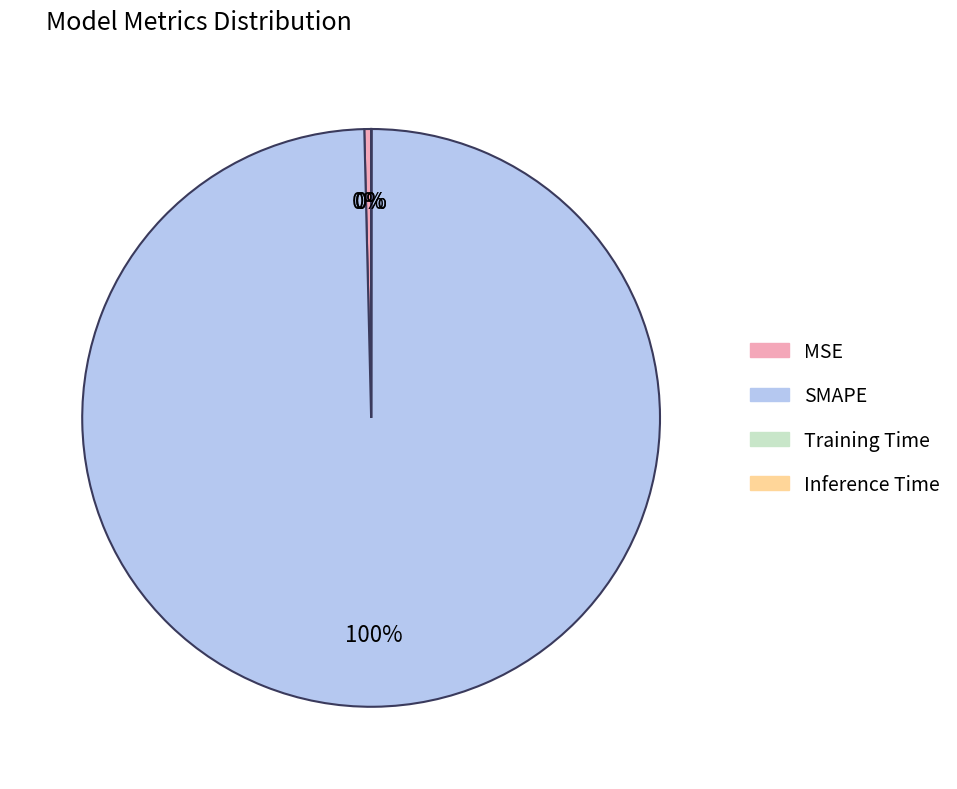

Is it true that SMAPE is 100% of the pie?

True